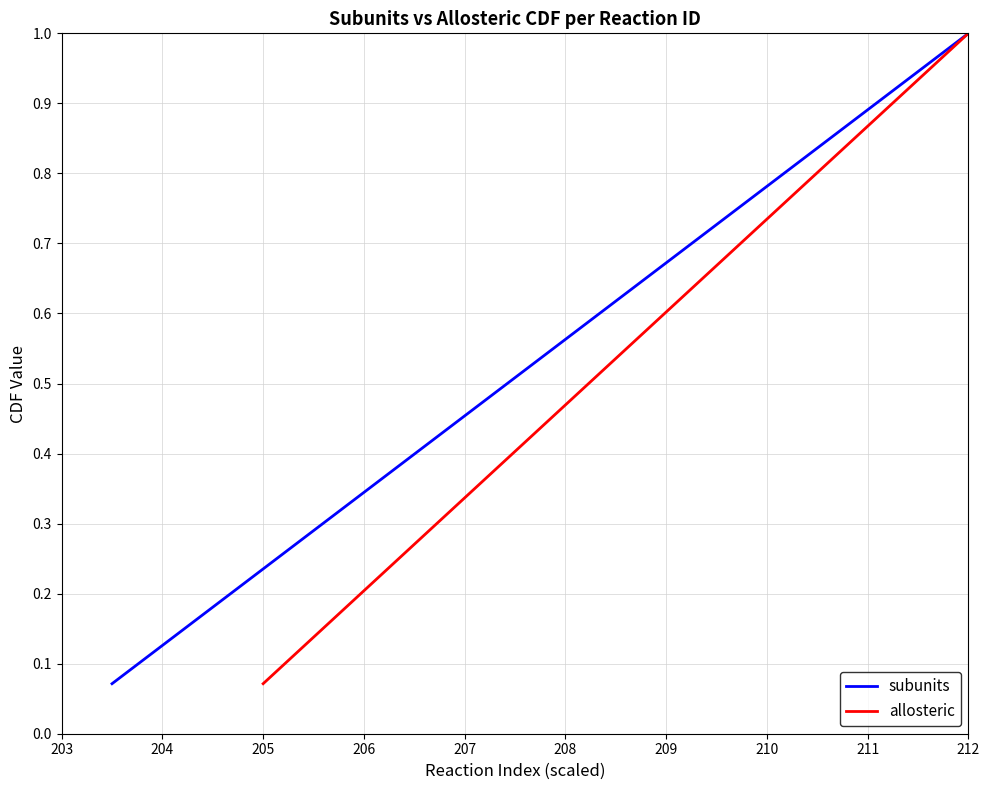

What is the highest value of the subunits series?

1.0